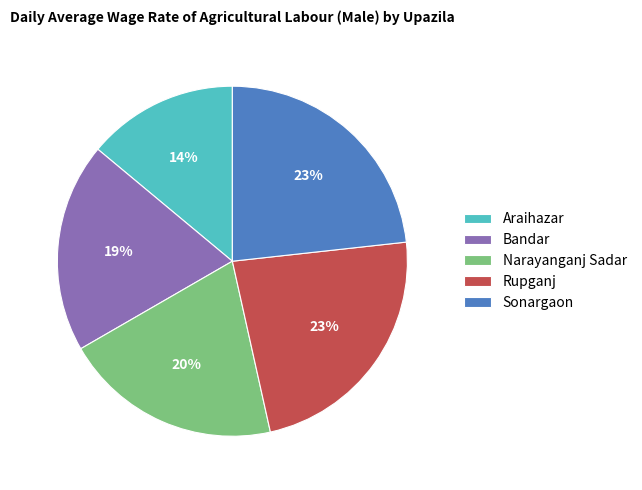

Which has a higher value, Rupganj or Narayanganj Sadar?

Rupganj